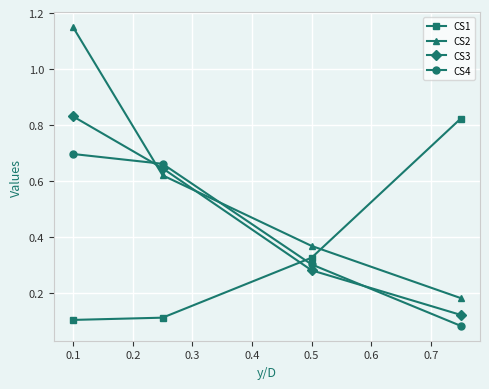

Count the CS3 values in the range 0 to 1.

4